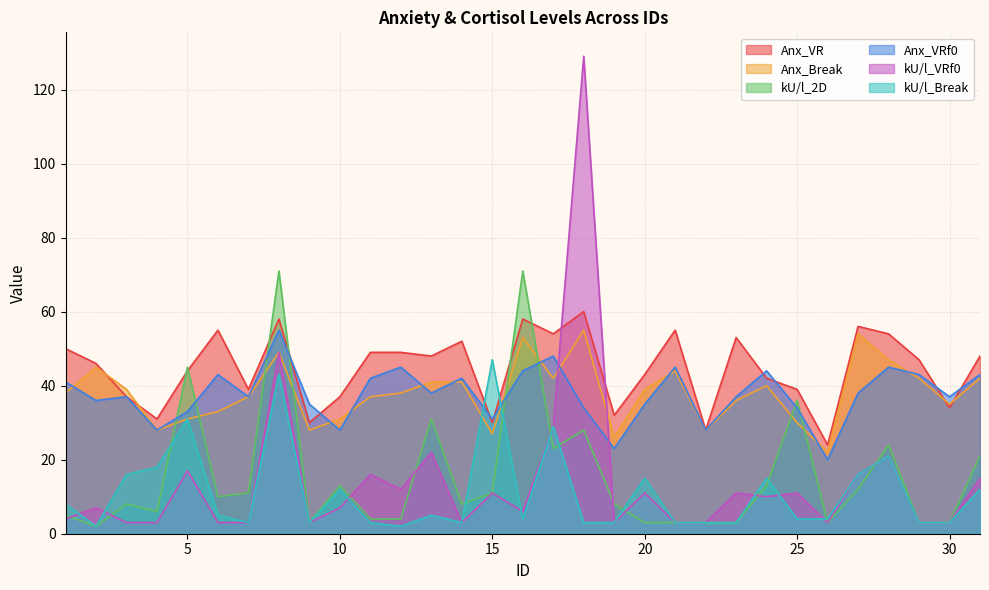

Which has a higher value, 21 or 15?

21